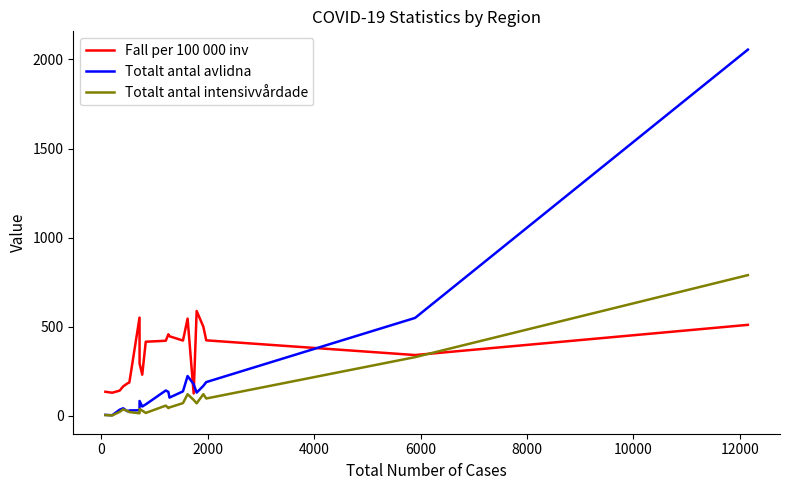

List the series in order of their overall mean, lowest first.

Totalt antal intensivvårdade, Totalt antal avlidna, Fall per 100 000 inv